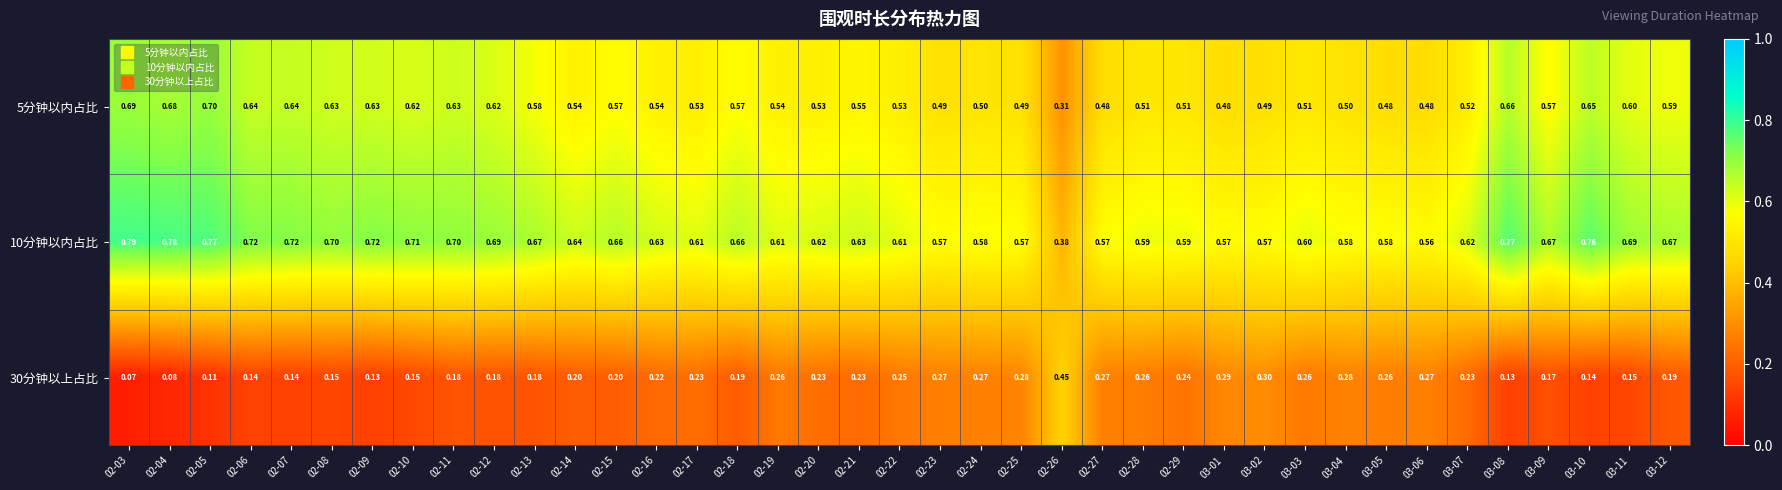

Which category has the highest value across all series?

02-03